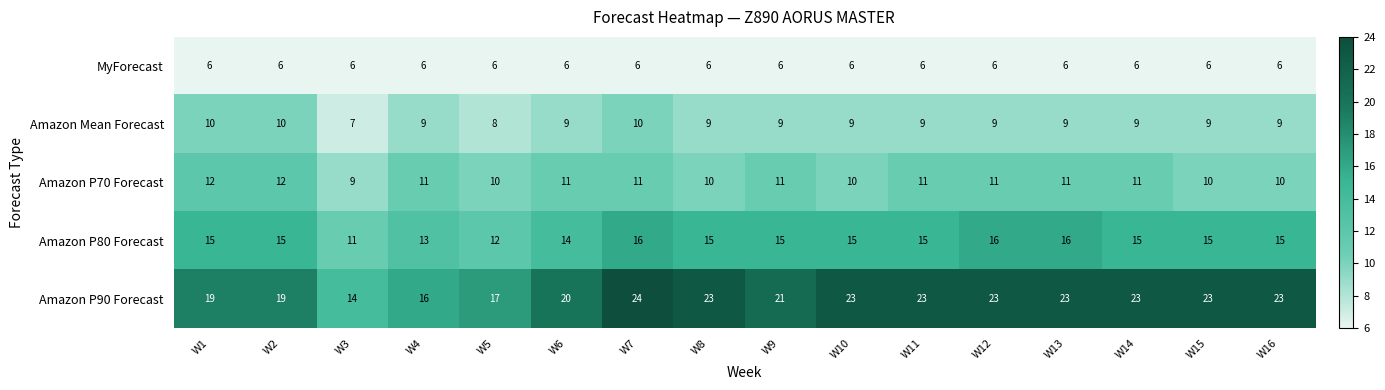

The Amazon P80 Forecast series shows 15 at W1. True or false?

True